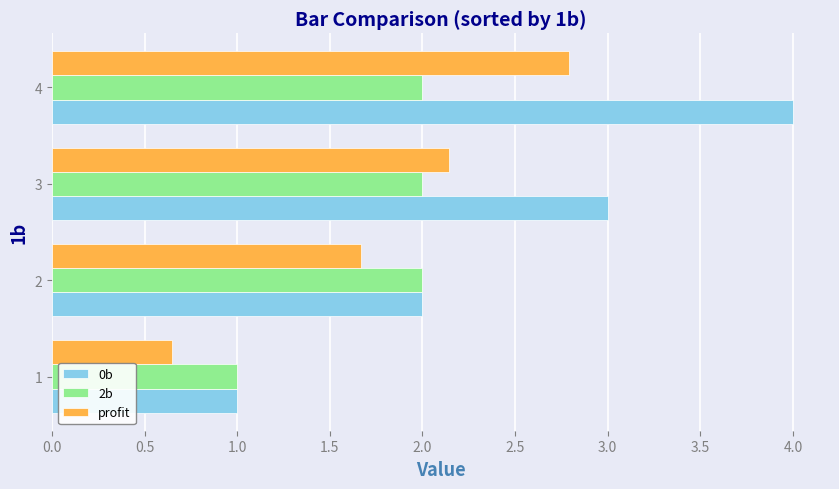

What is the maximum value for profit?

2.8